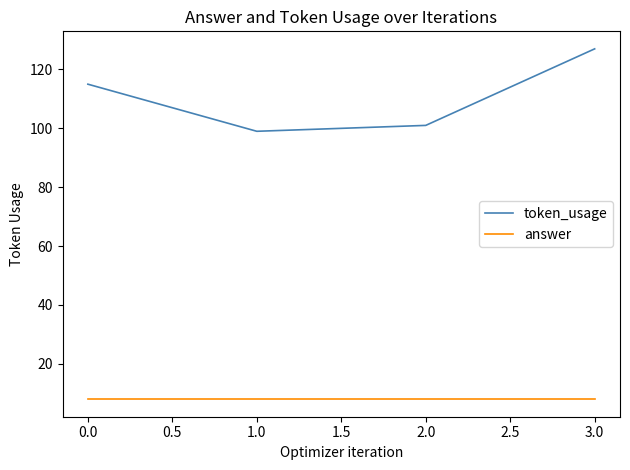

What is the smallest value displayed?

8